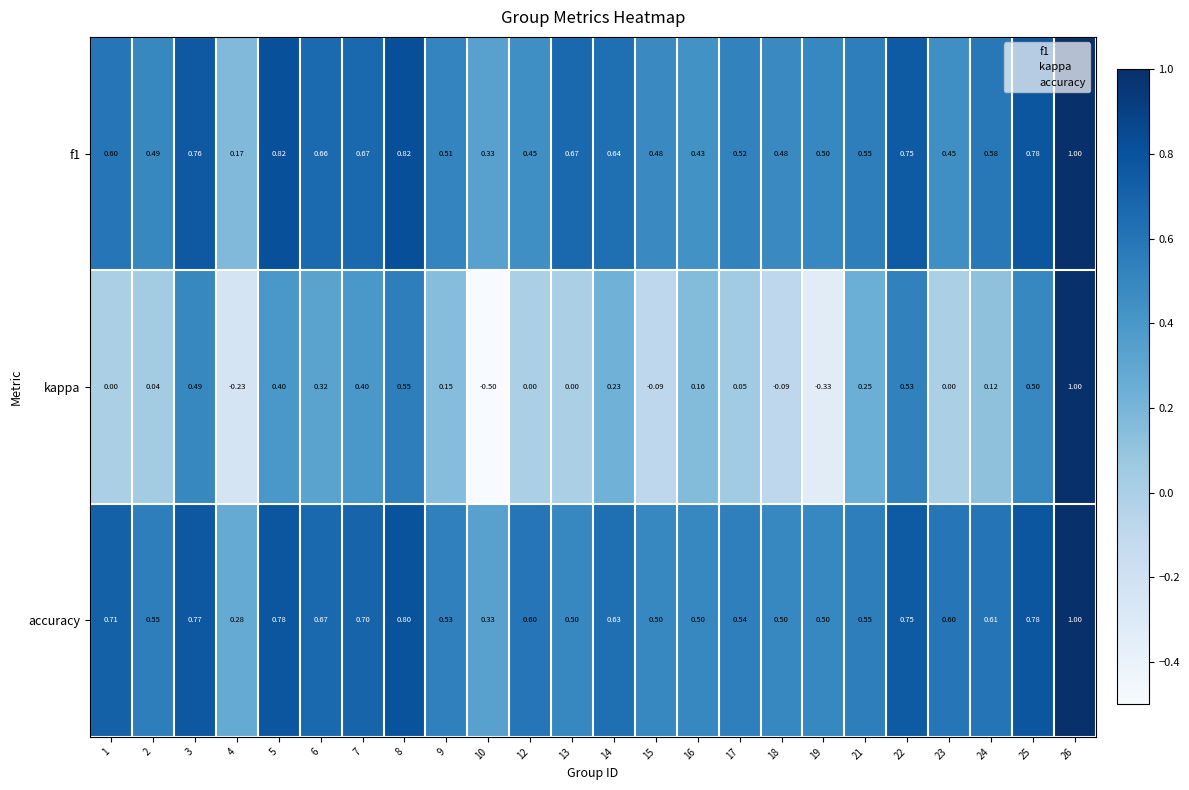

Which series has the largest total across all categories?

accuracy